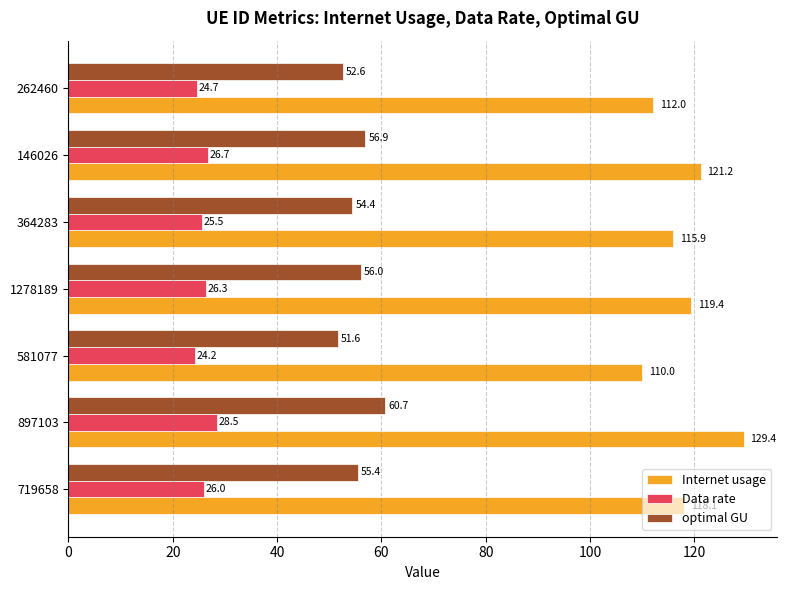

At how many categories does at least one series exceed 88?

7